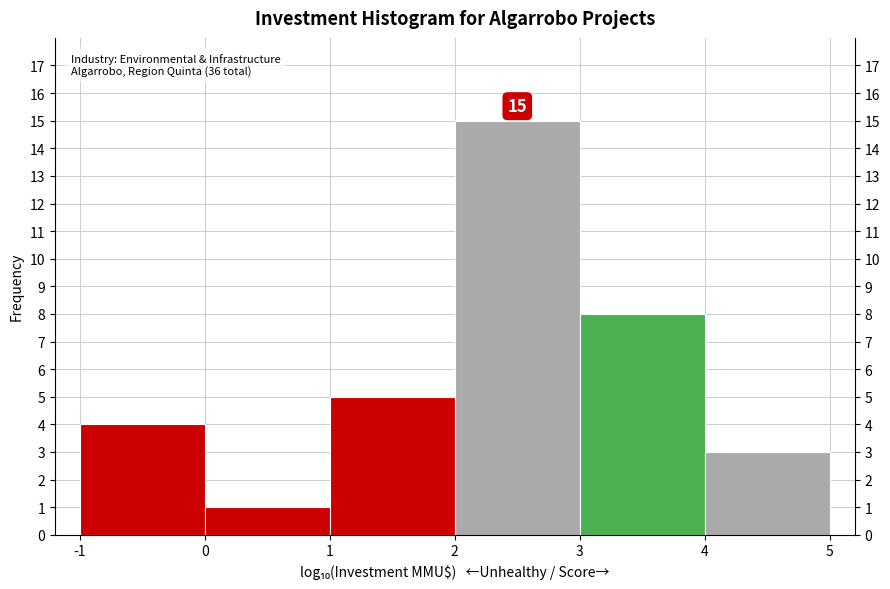

Which range on the x-axis has the tallest bar?

2 to 3